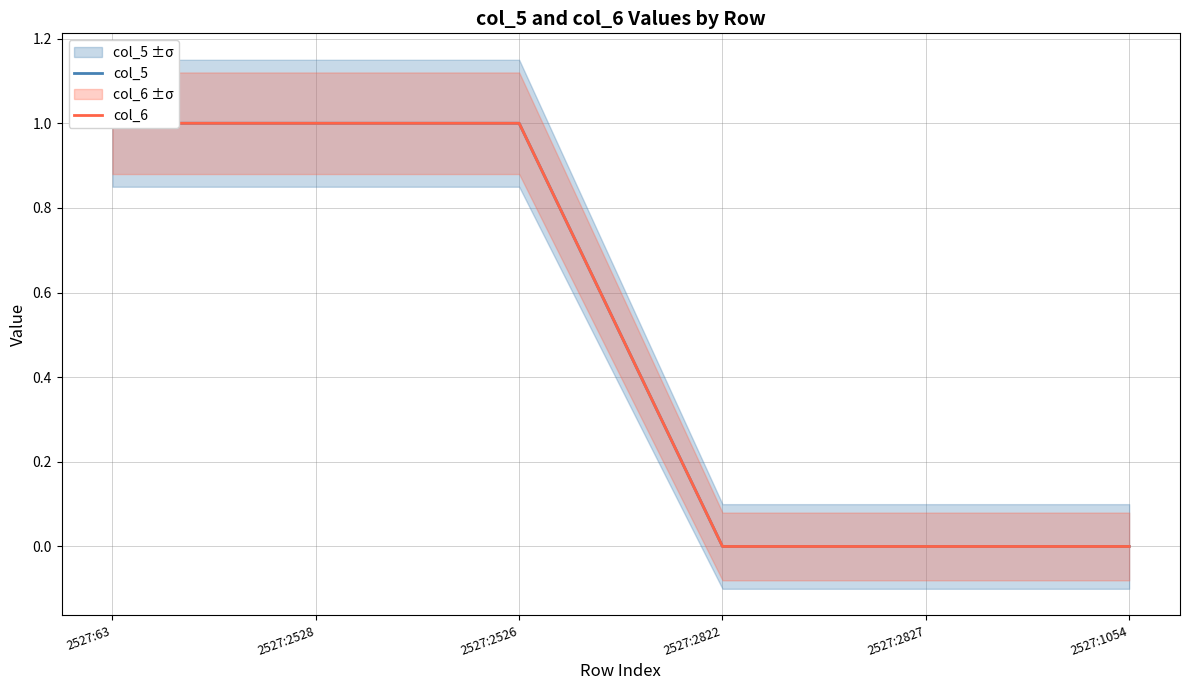

Between 2527:63 and 2527:2526, which series saw the biggest shift?

col_5